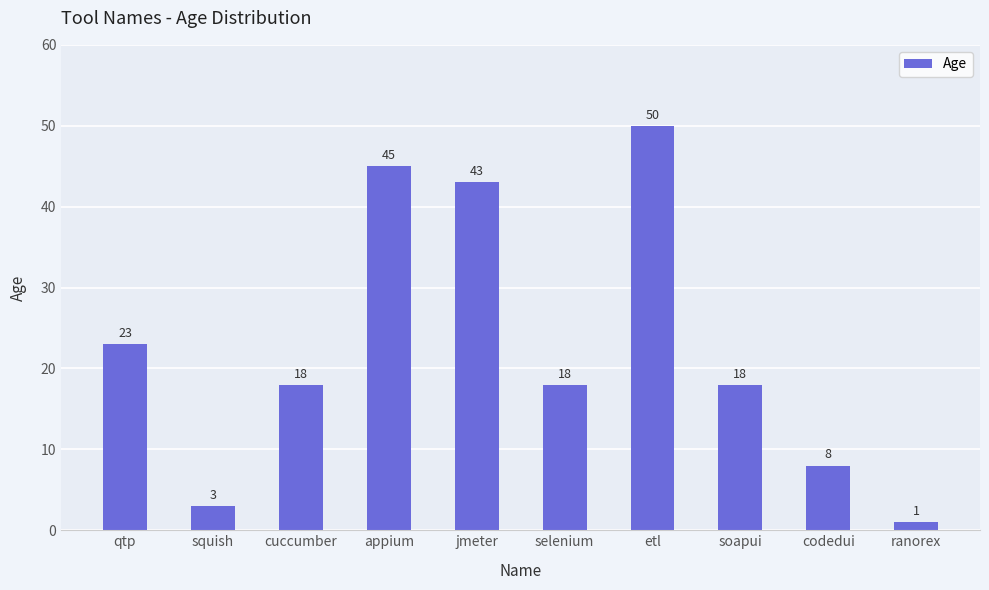

Reading left to right, what are all the values shown in this chart?

qtp=23	squish=3	cuccumber=18	appium=45	jmeter=43	selenium=18	etl=50	soapui=18	codedui=8	ranorex=1